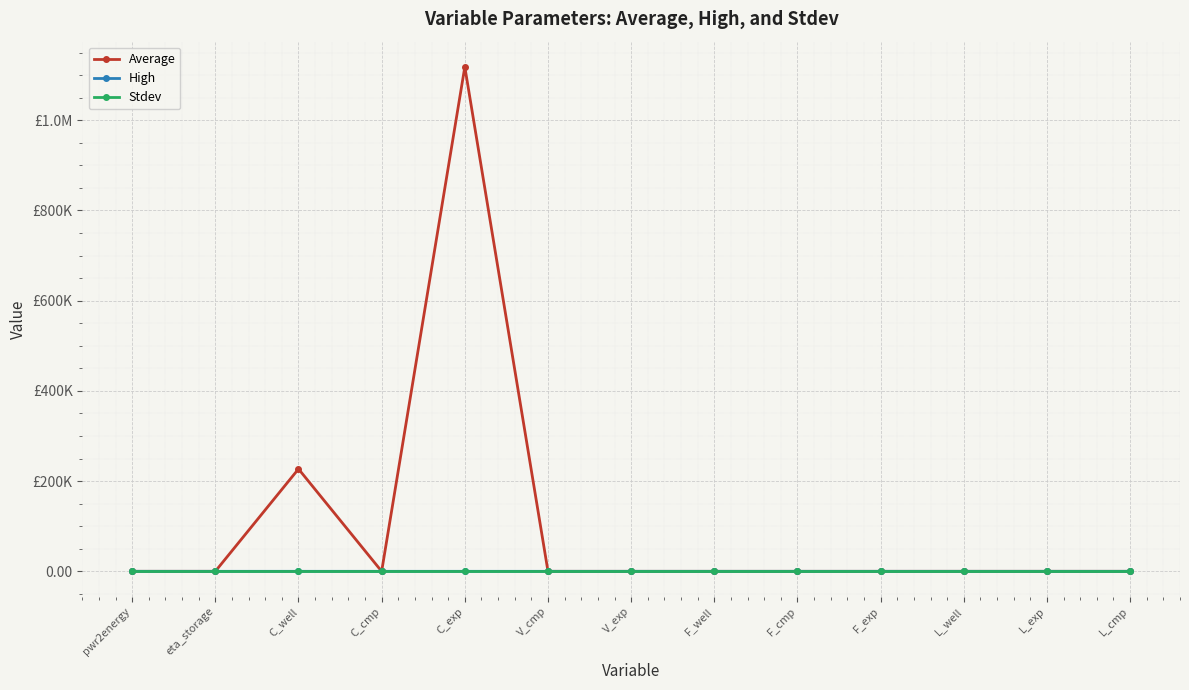

What are all the series names shown in the legend?

Average, High, Stdev